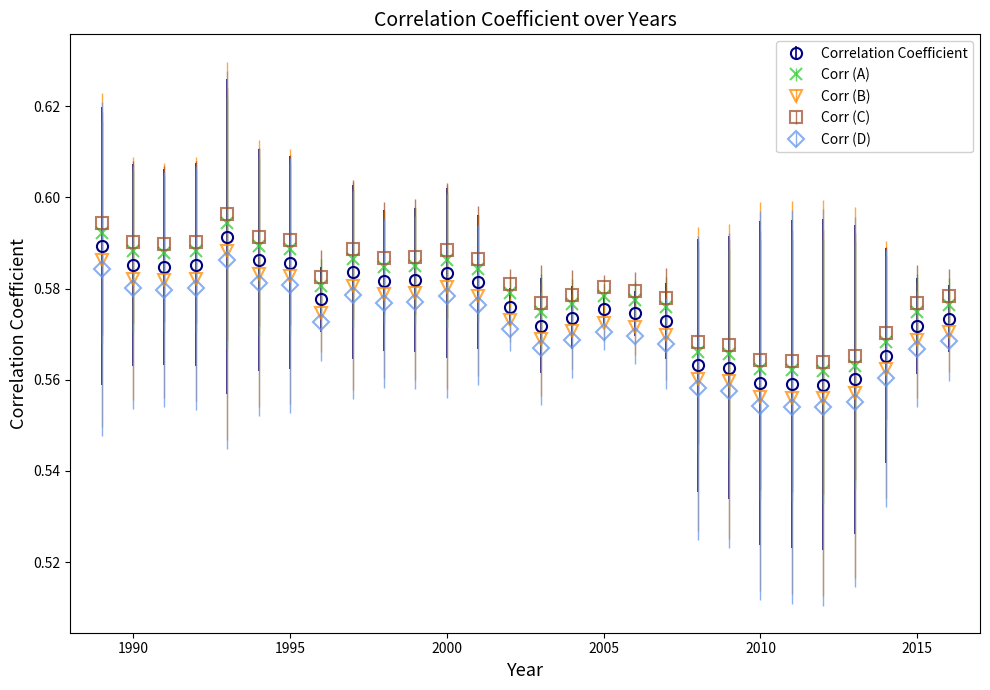

True or false: Correlation Coefficient and Corr (D) cross at least once.

False